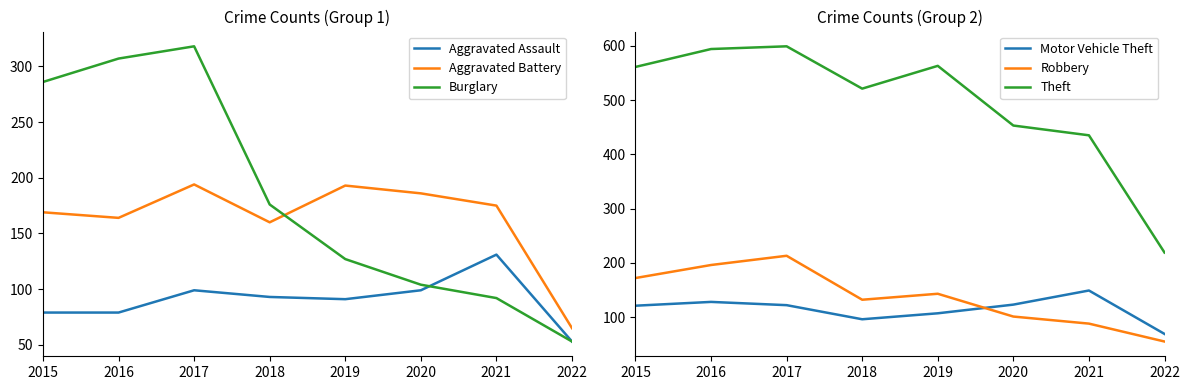

At which category does the chart reach its peak across all series?

2017